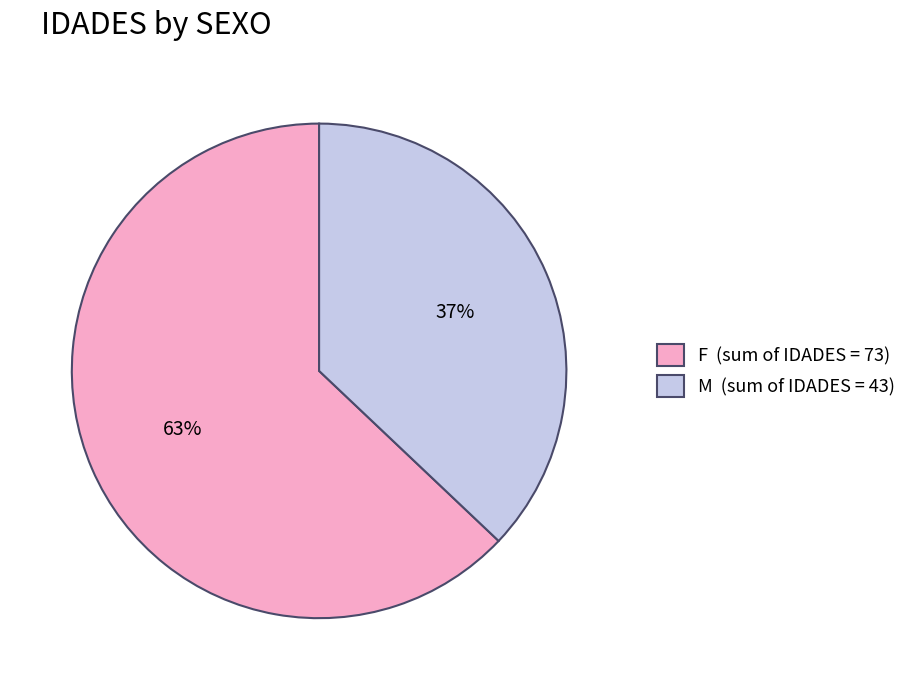

Is there any slice that represents more than half of the pie?

Yes